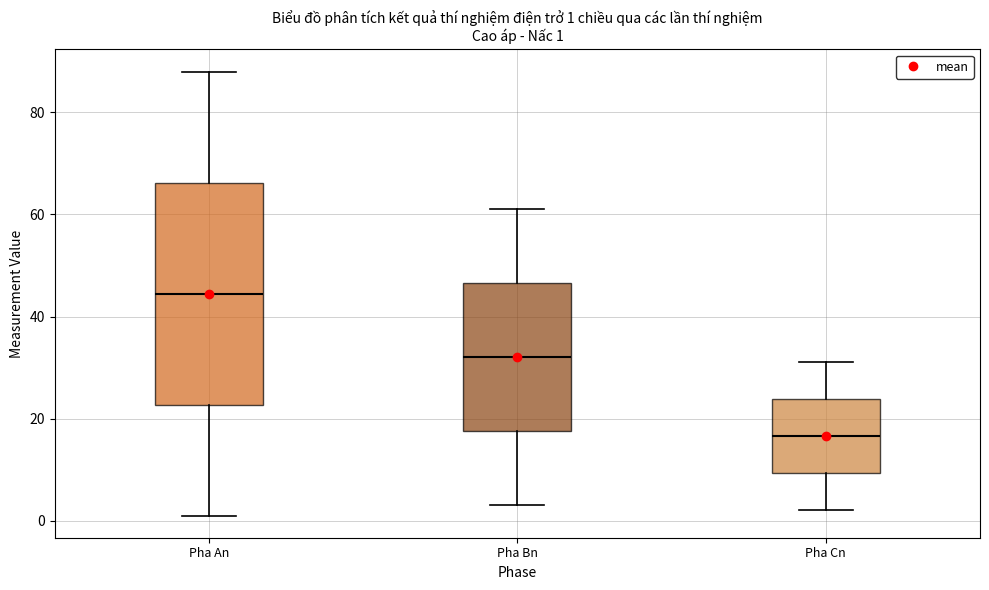

Comparing the boxes themselves (not the whiskers), which one is the tallest?

Pha An